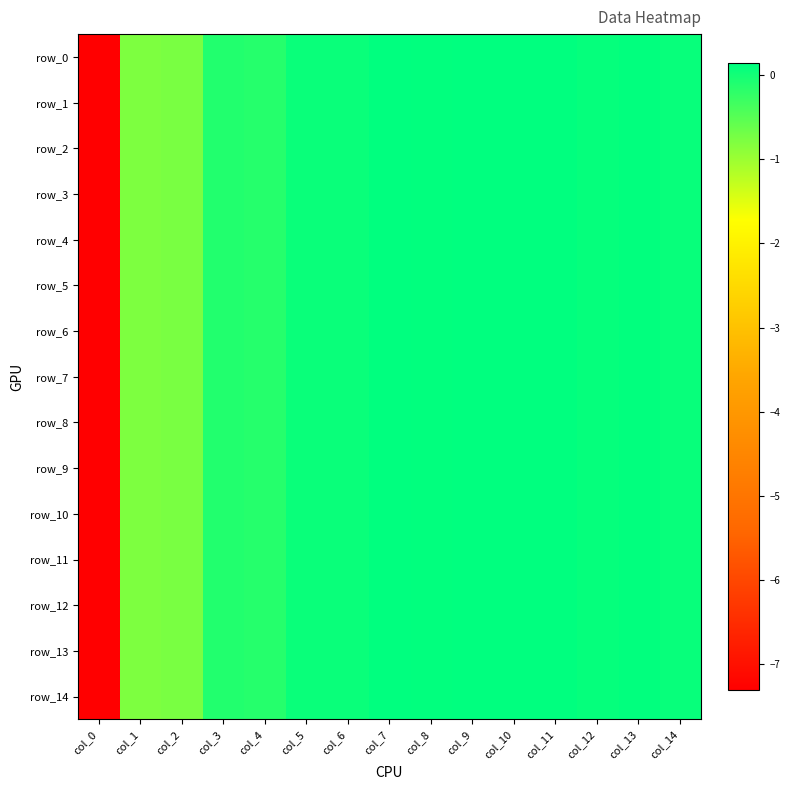

How many data points does each series have?

15